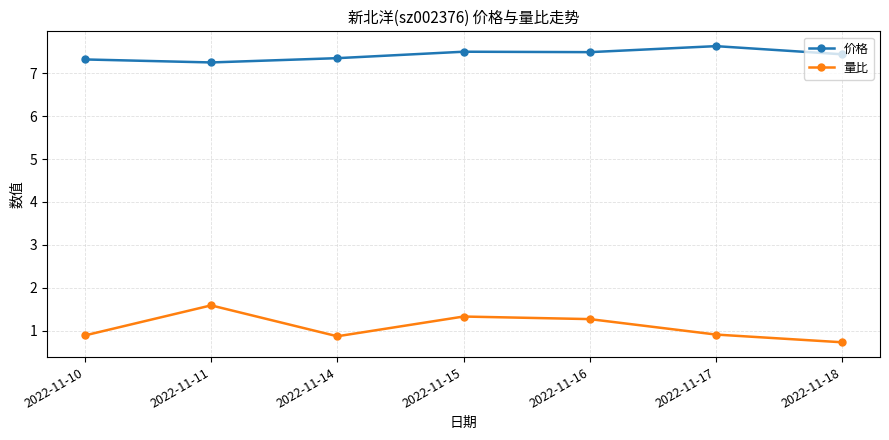

At 2022-11-10, list the series in order from largest to smallest.

价格, 量比